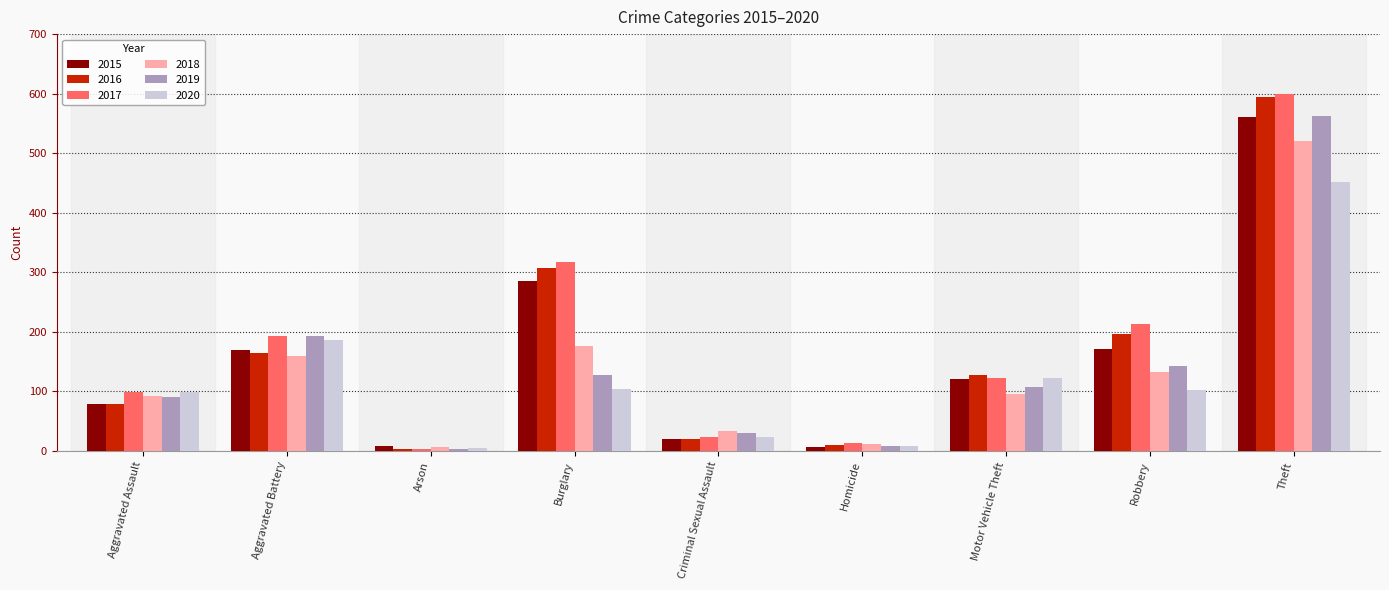

Rank the categories by 2016 value from highest to lowest.

Theft, Burglary, Robbery, Aggravated Battery, Motor Vehicle Theft, Aggravated Assault, Criminal Sexual Assault, Homicide, Arson